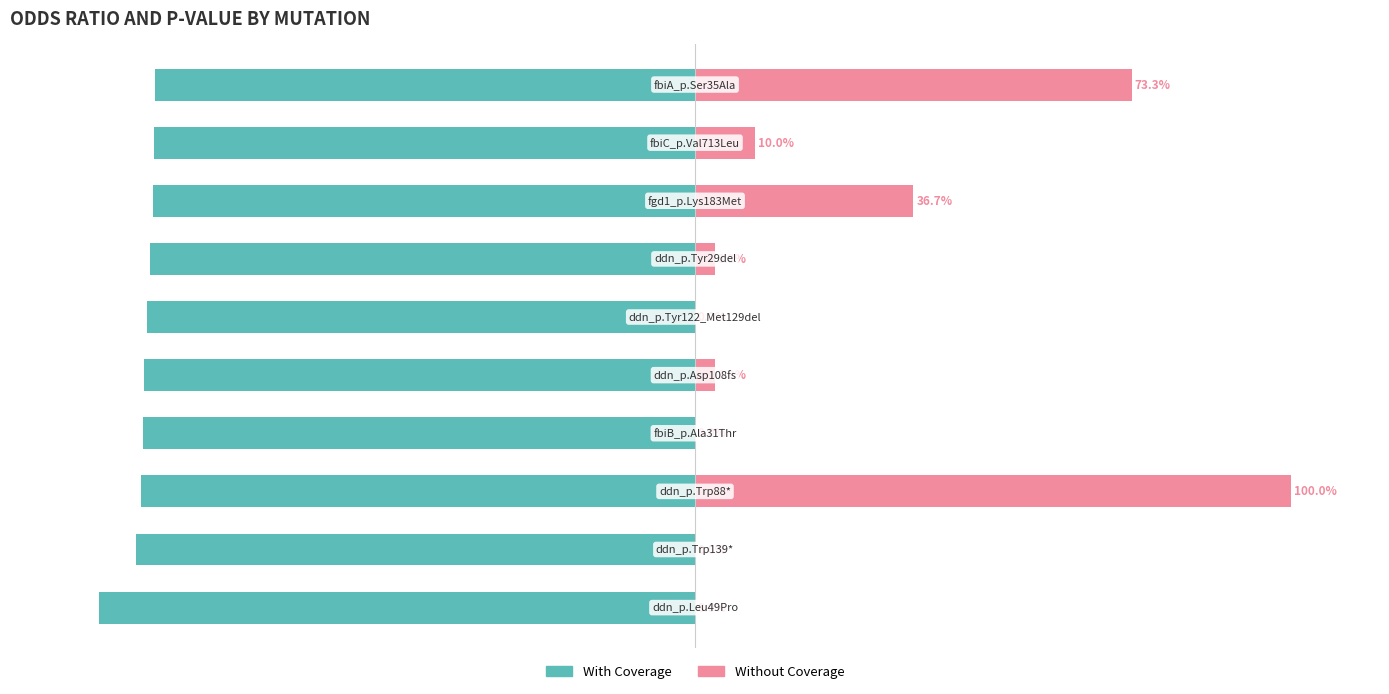

What is the average value of the With Coverage series?

-92.8